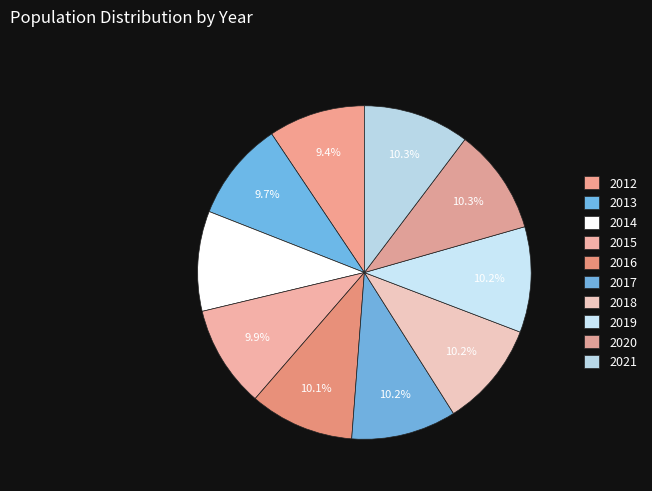

Is 2020 the majority of the pie?

No